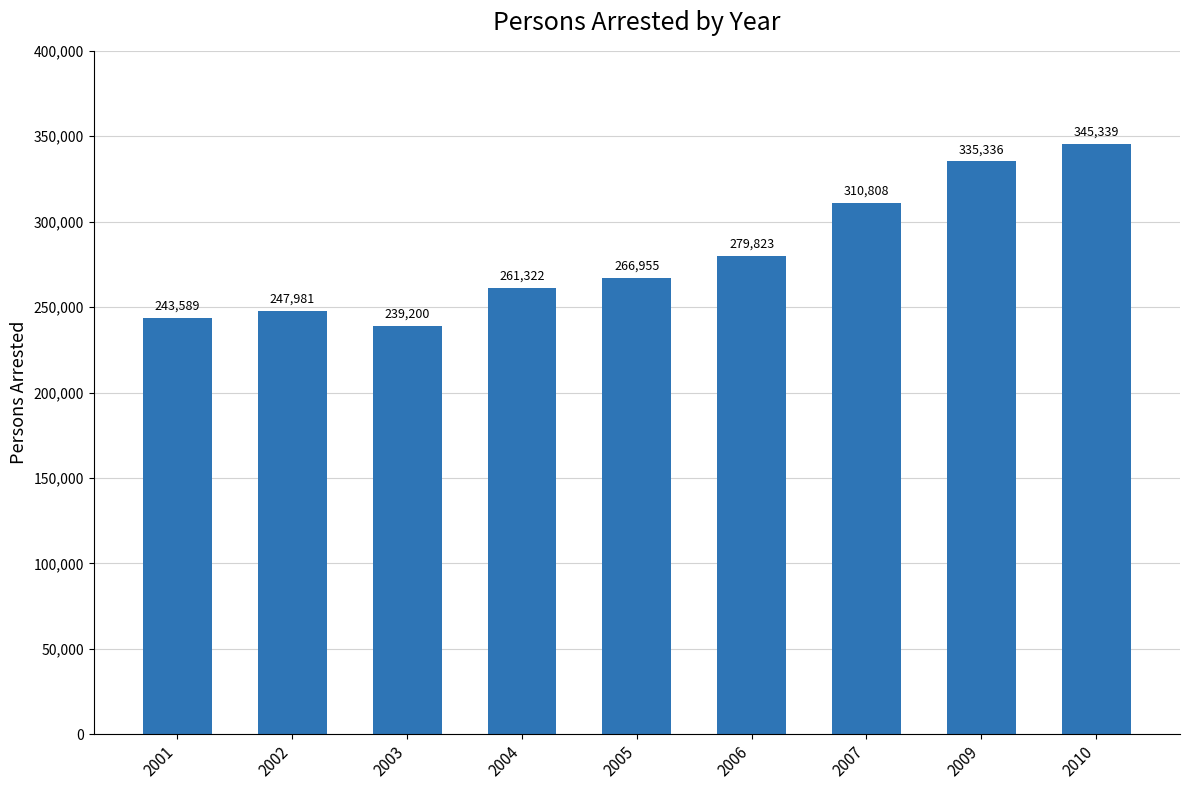

What is the value of the 8th bar from the left?

335336